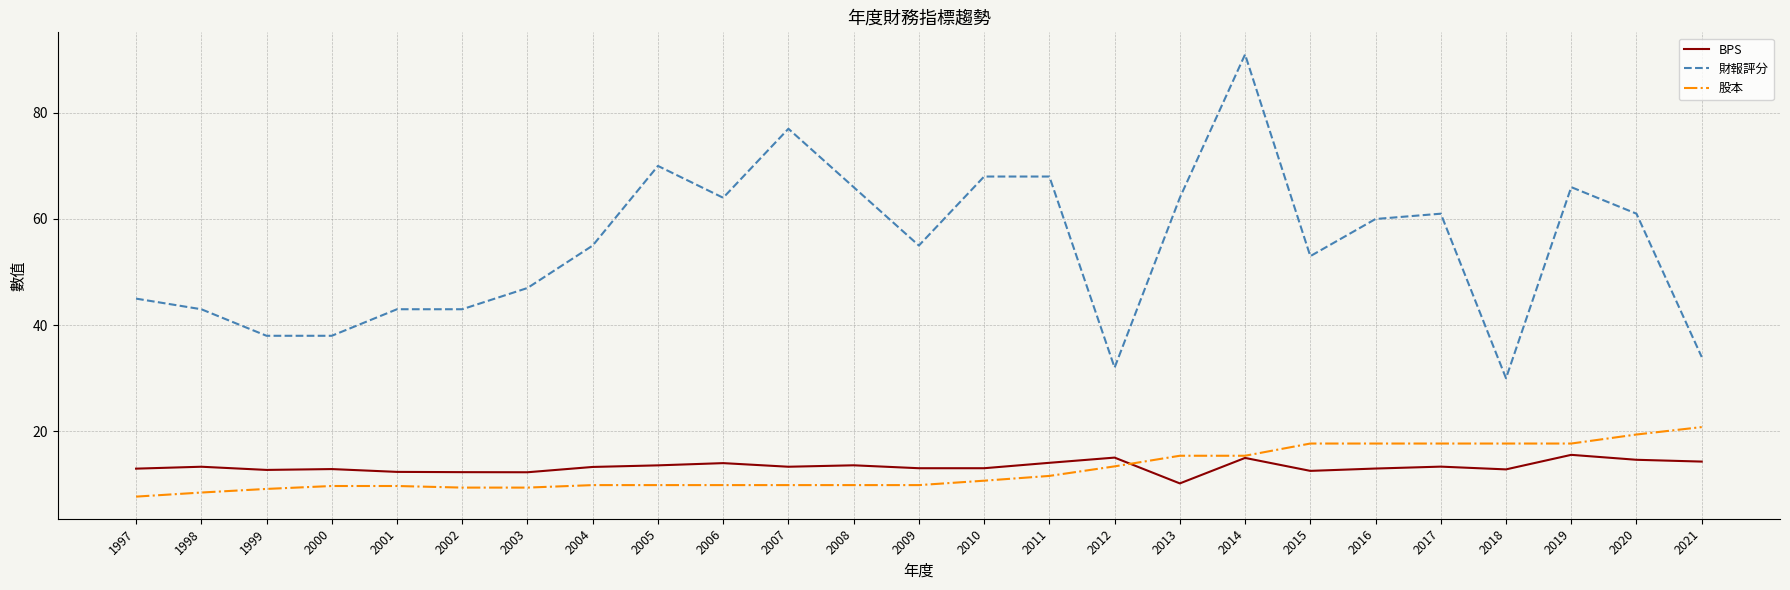

The BPS series shows 15.0 at 2014. True or false?

True